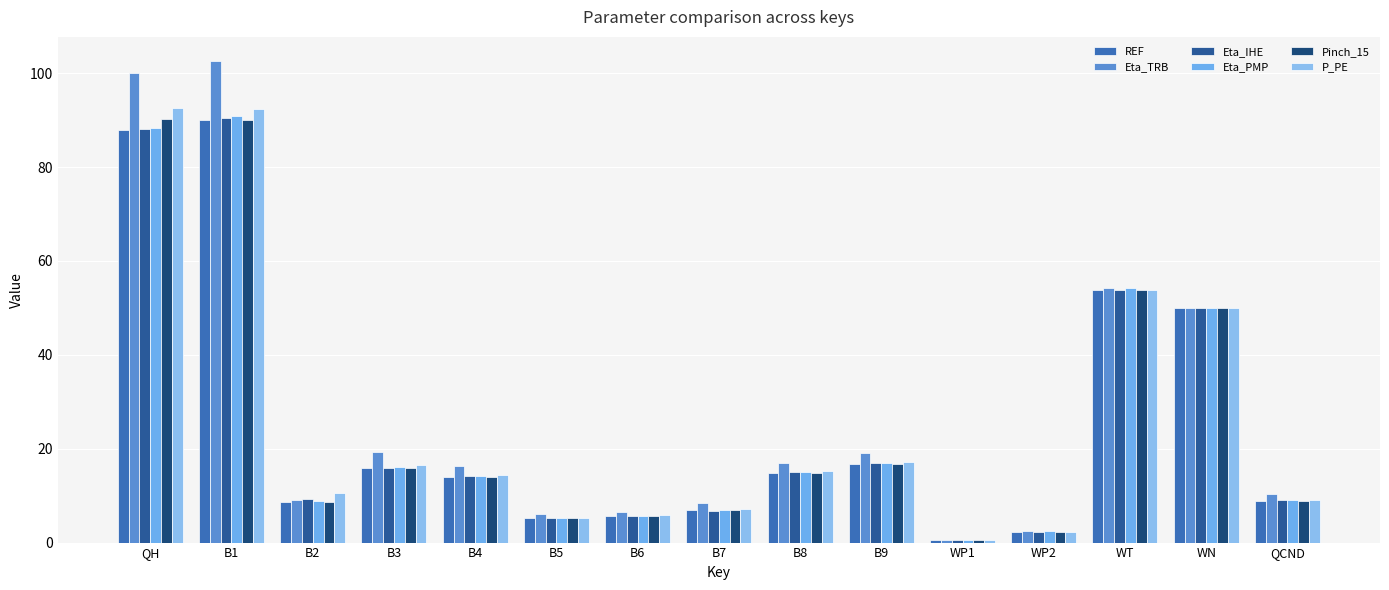

Which series has the largest total across all categories?

Eta_TRB